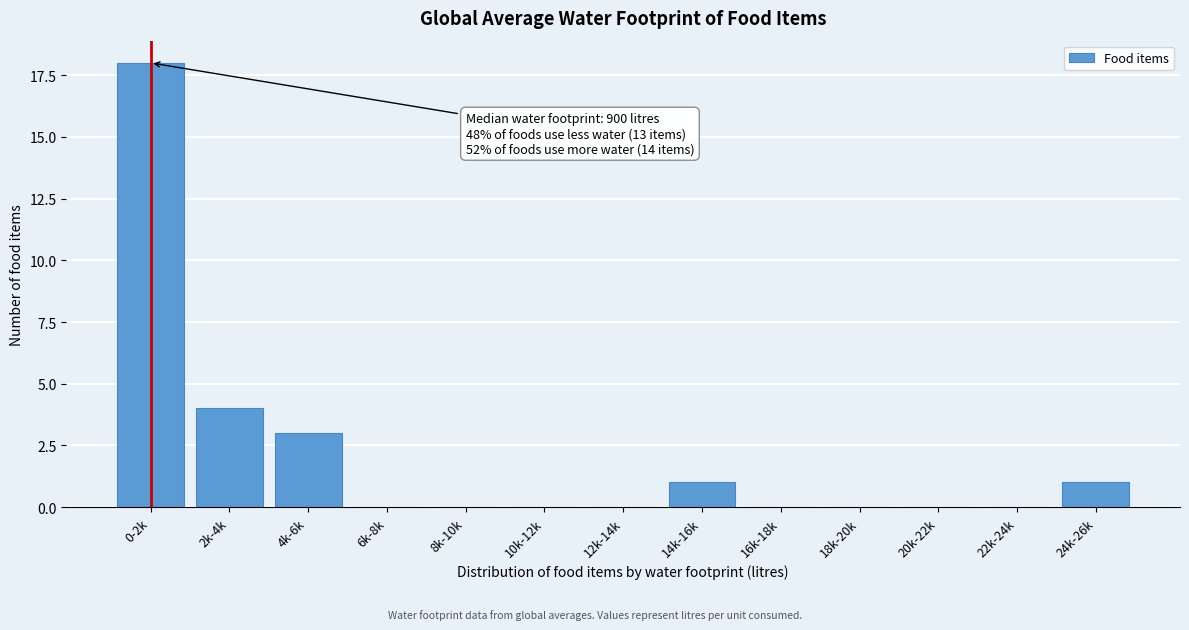

Reading left to right, what are all the values shown in this chart?

0-2k=18	2k-4k=4	4k-6k=3	6k-8k=0	8k-10k=0	10k-12k=0	12k-14k=0	14k-16k=1	16k-18k=0	18k-20k=0	20k-22k=0	22k-24k=0	24k-26k=1